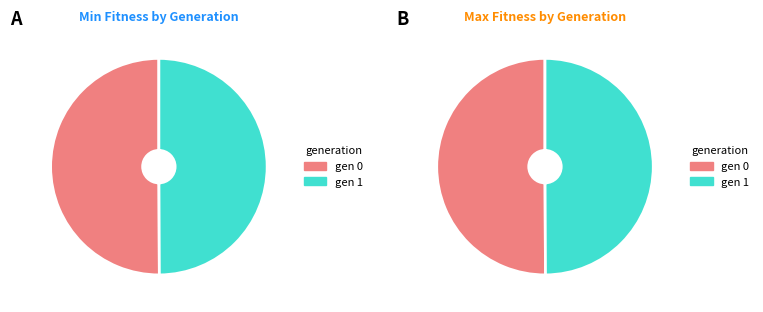

Combined, what portion of the pie is gen 0 and gen 1?

100.0%